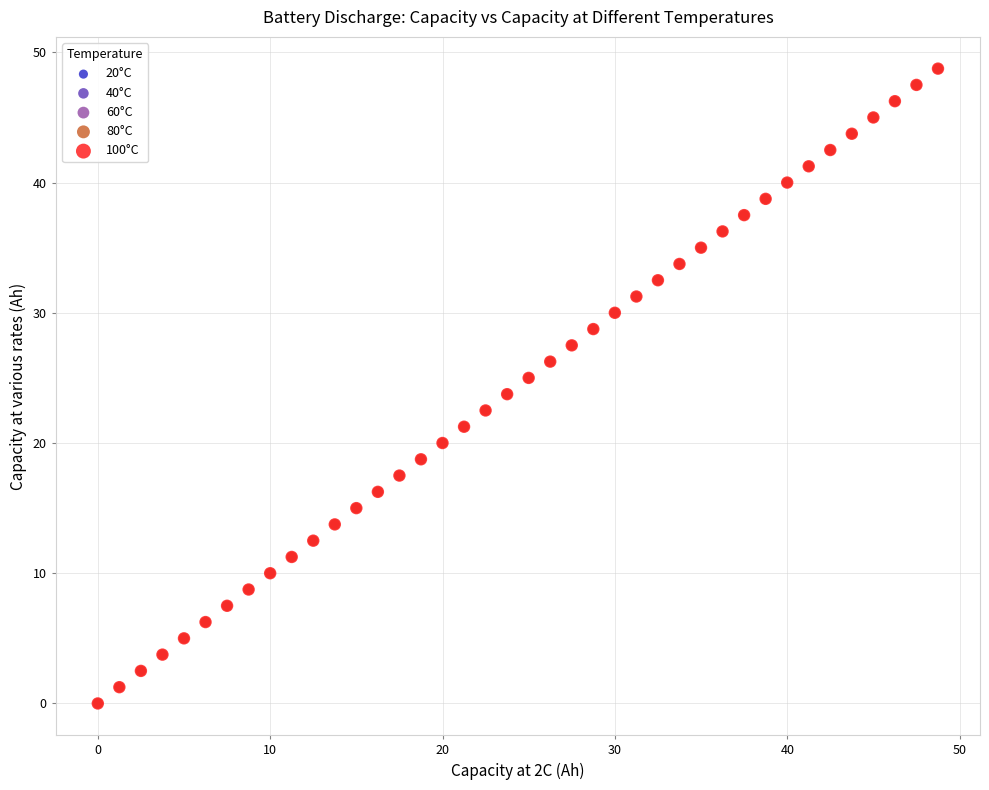

What are all the series names shown in the legend?

20°C, 40°C, 60°C, 80°C, 100°C